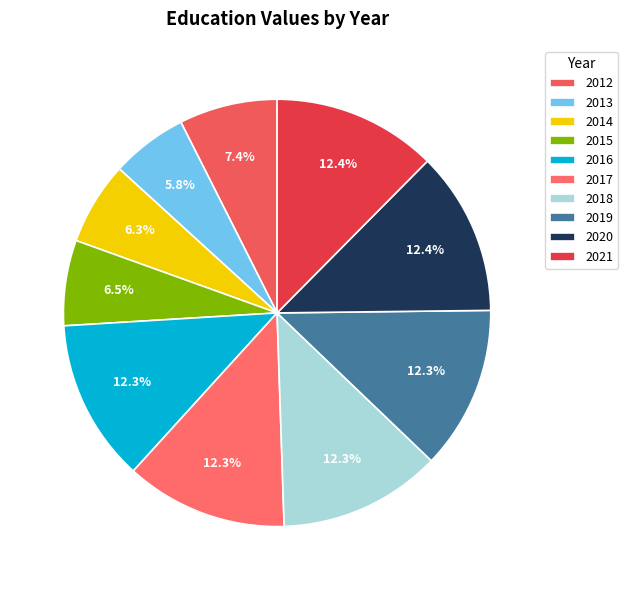

Does 2019 represent more than half of the total?

No